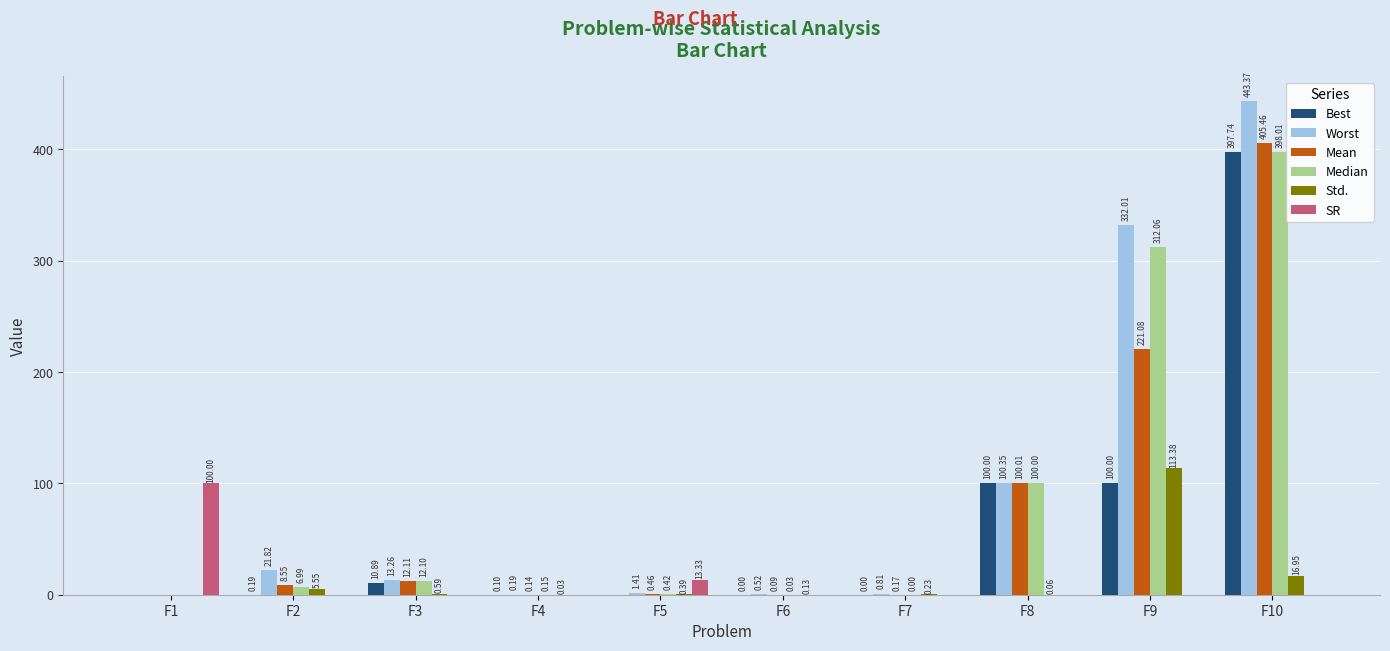

What is the sum of the Worst values at F10 and F3?

456.6